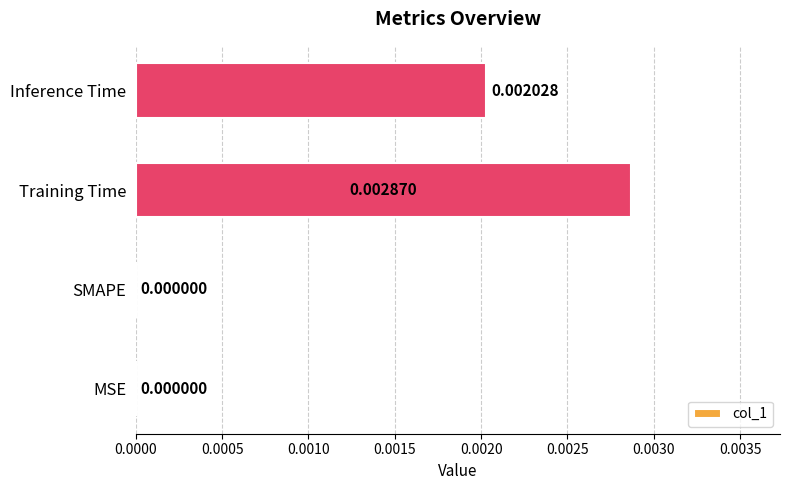

Which has a higher value, Inference Time or SMAPE?

Inference Time